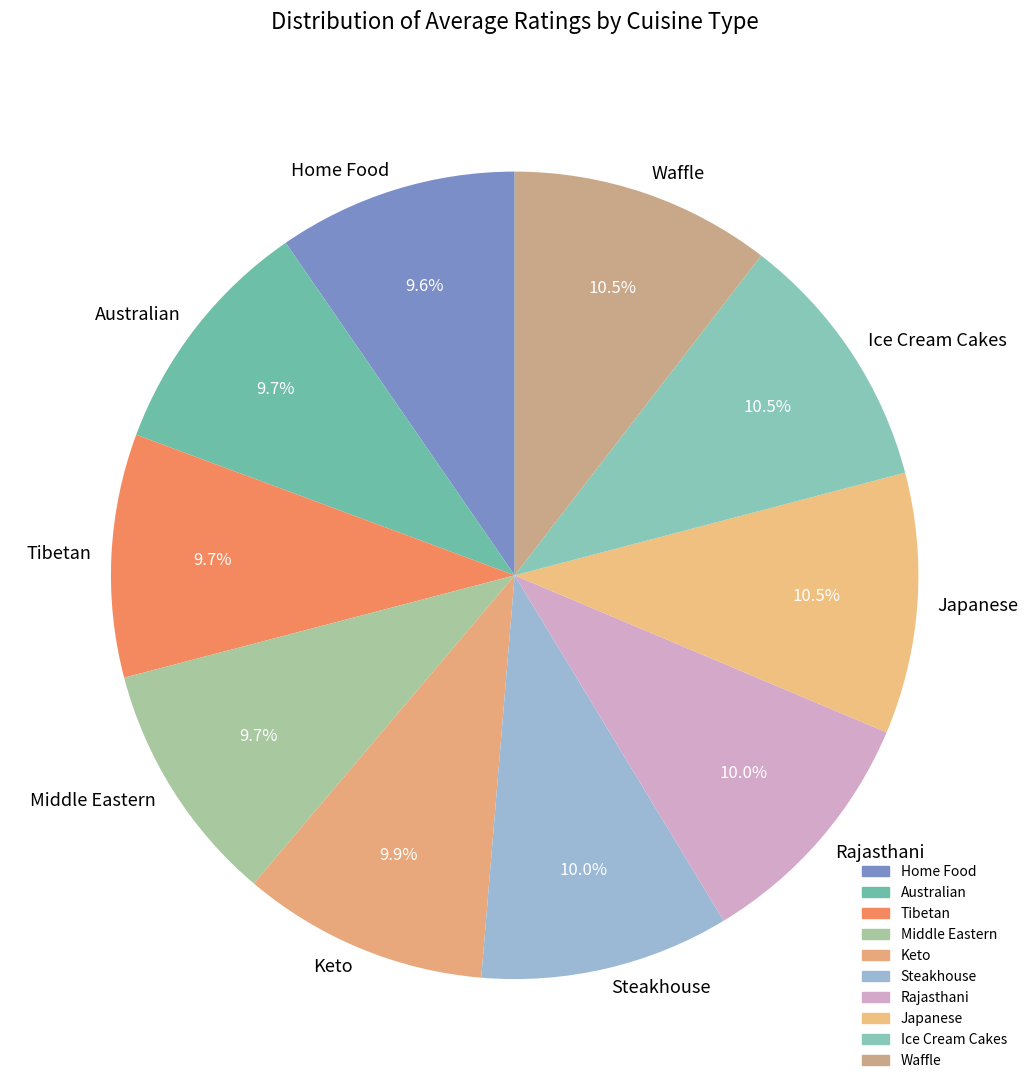

Combined, what portion of the pie is Ice Cream Cakes and Australian?

20.2%